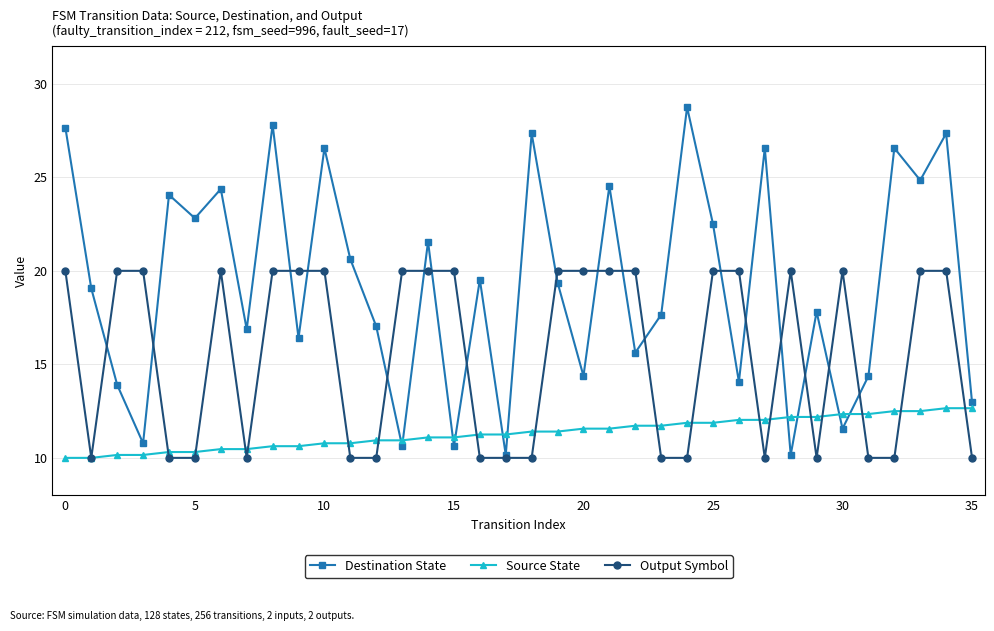

What is the value of the Output Symbol point at the 14th from the left?

20.0